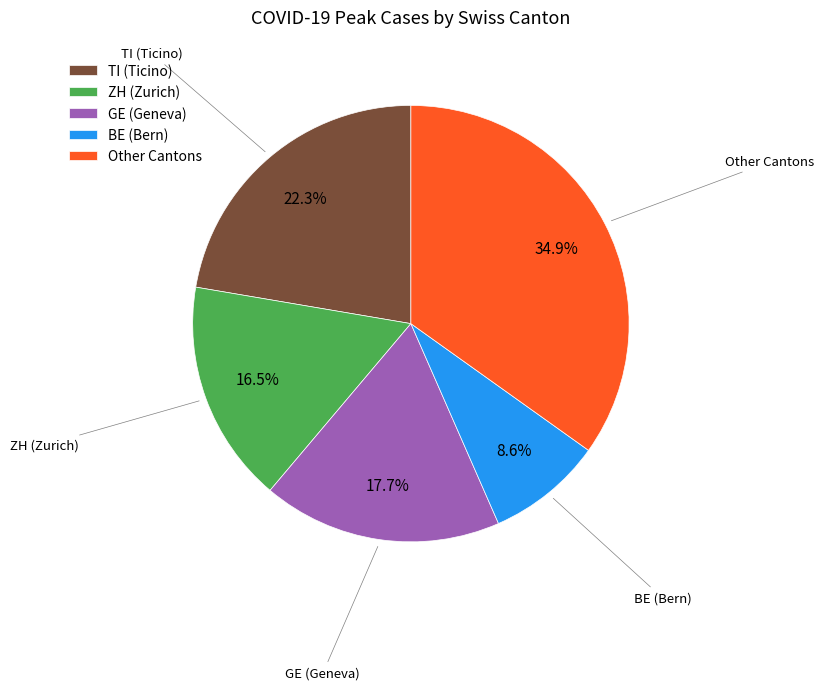

Is there any slice that represents more than half of the pie?

No